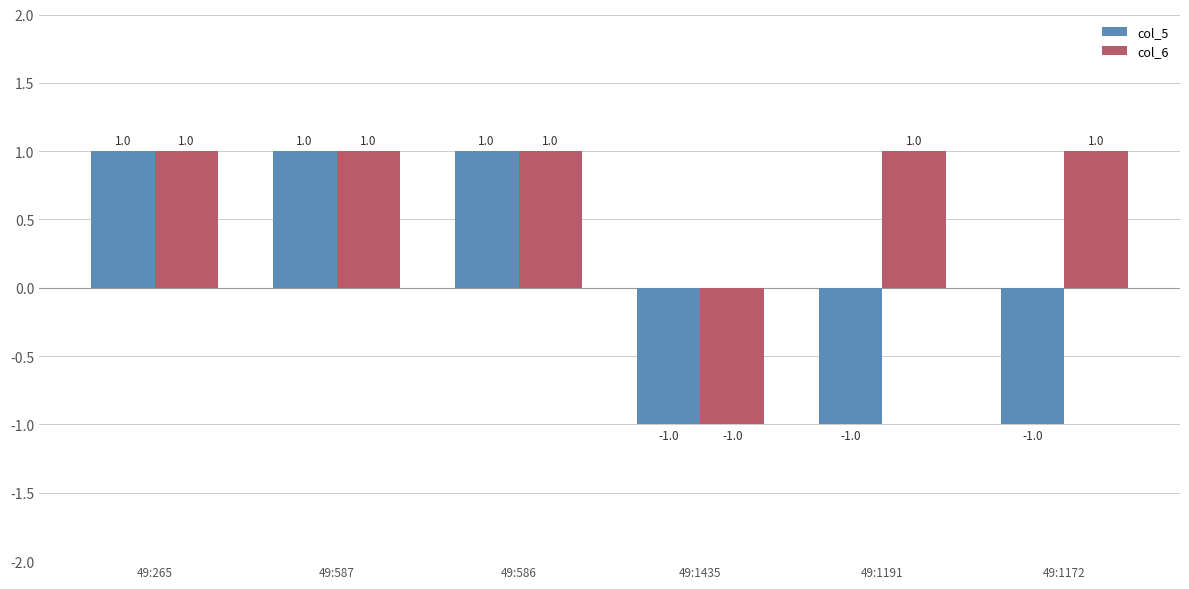

What is the label of the 2nd bar from the left?

49:587